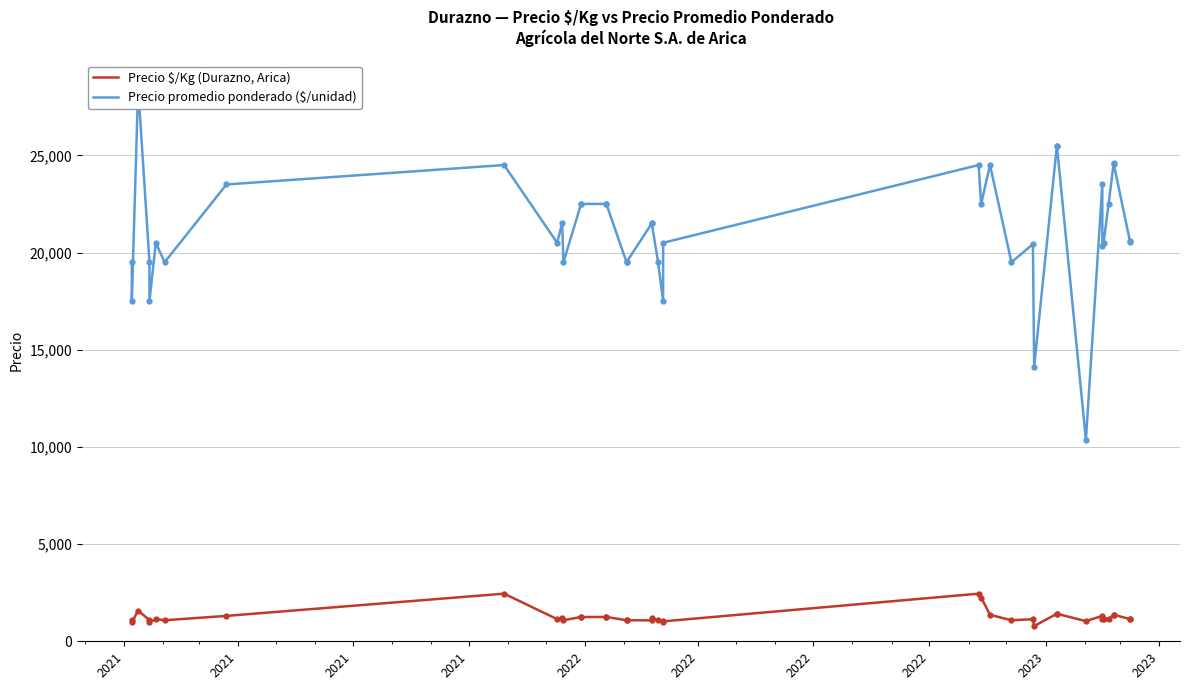

True or false: Precio promedio ponderado ($/unidad) and Precio $/Kg (Durazno, Arica) intersect in this chart.

False